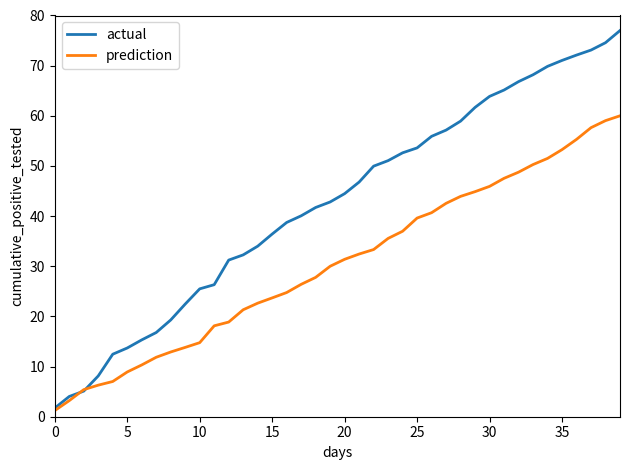

Rank the series by their maximum value, from lowest to highest.

prediction, actual